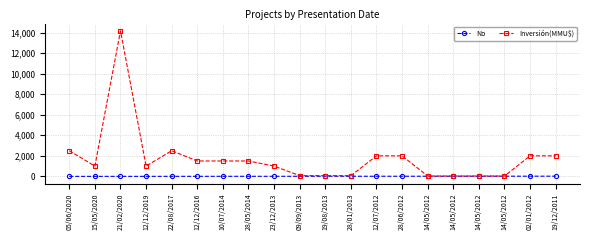

What is the average value of the No series?

10